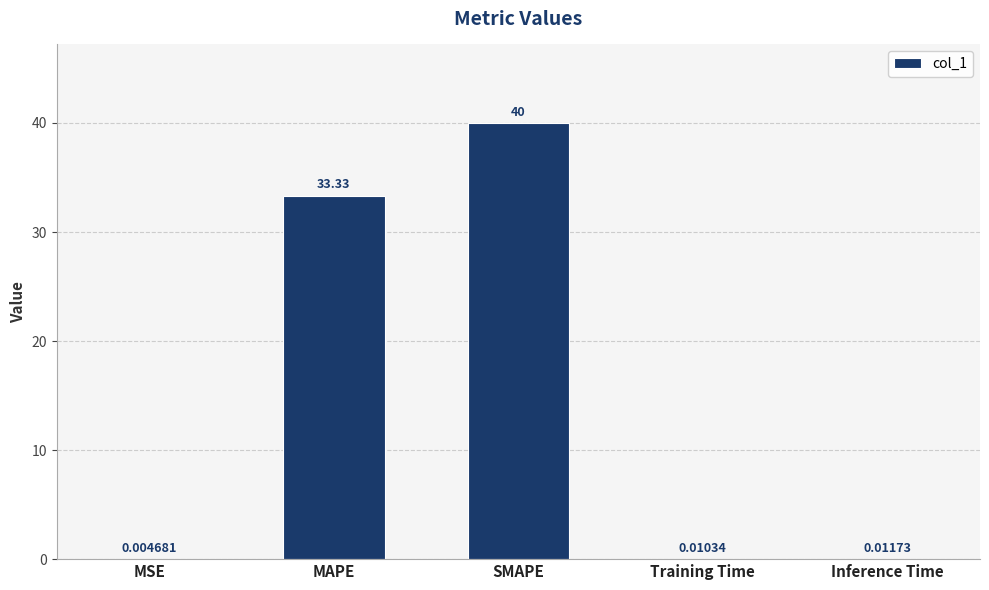

Are the bars horizontal?

No